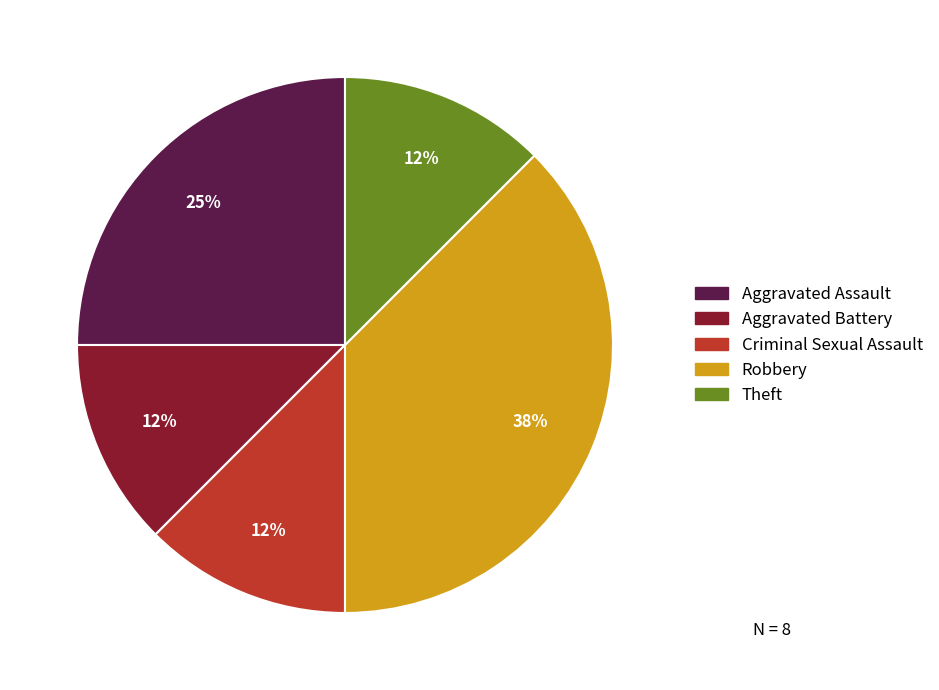

How many segments does this pie chart have?

5